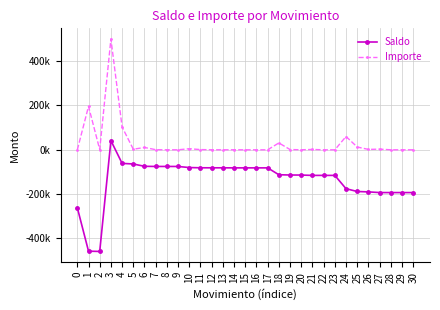

Is it true that Importe equals 0.0 at 0?

True